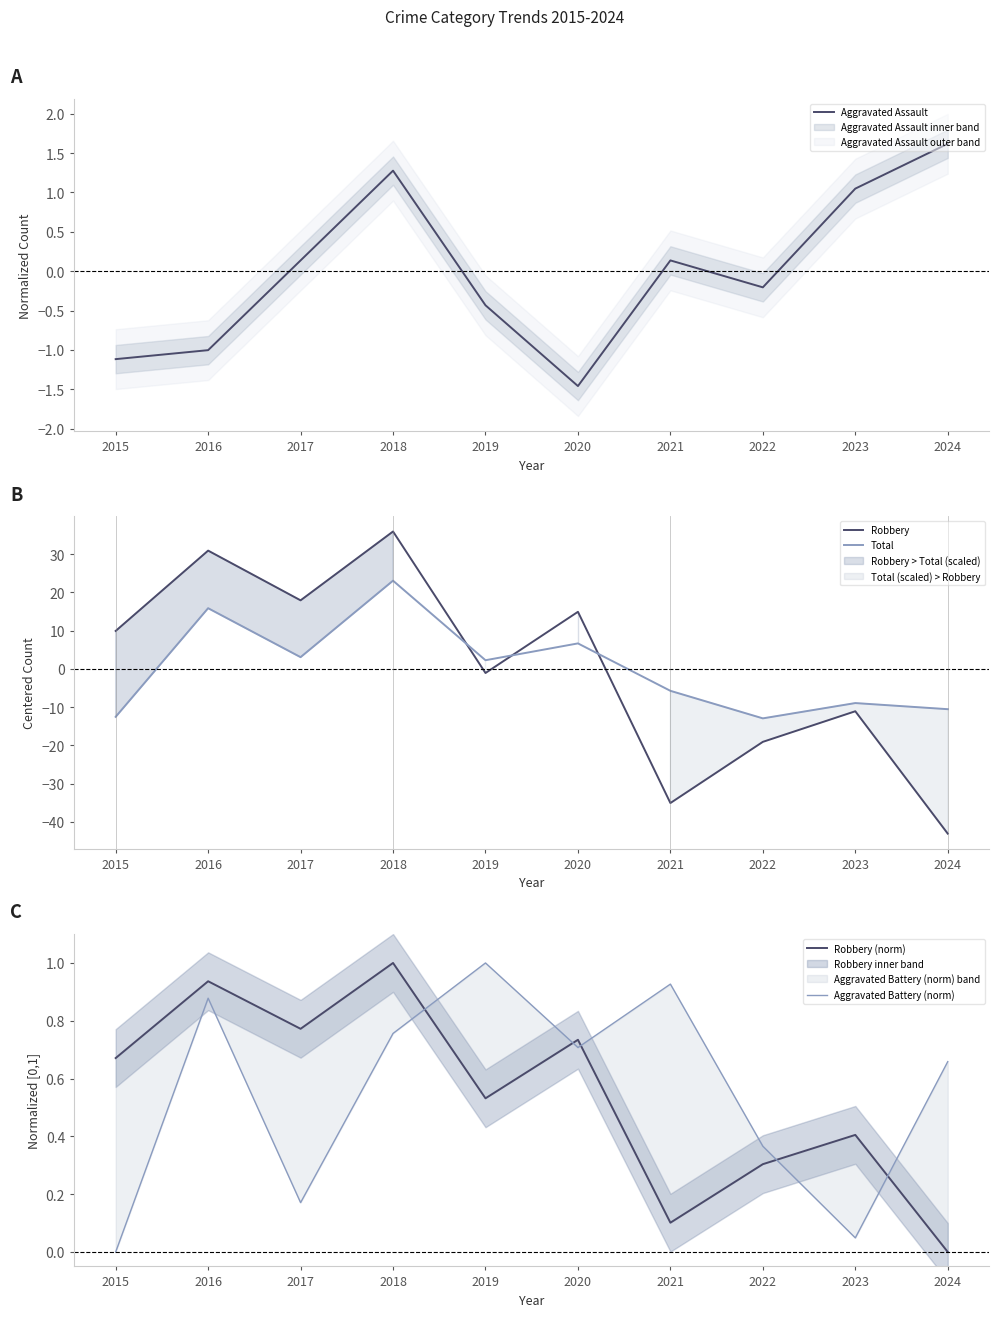

True or false: Robbery has a value of 17.2 at 2015.

False